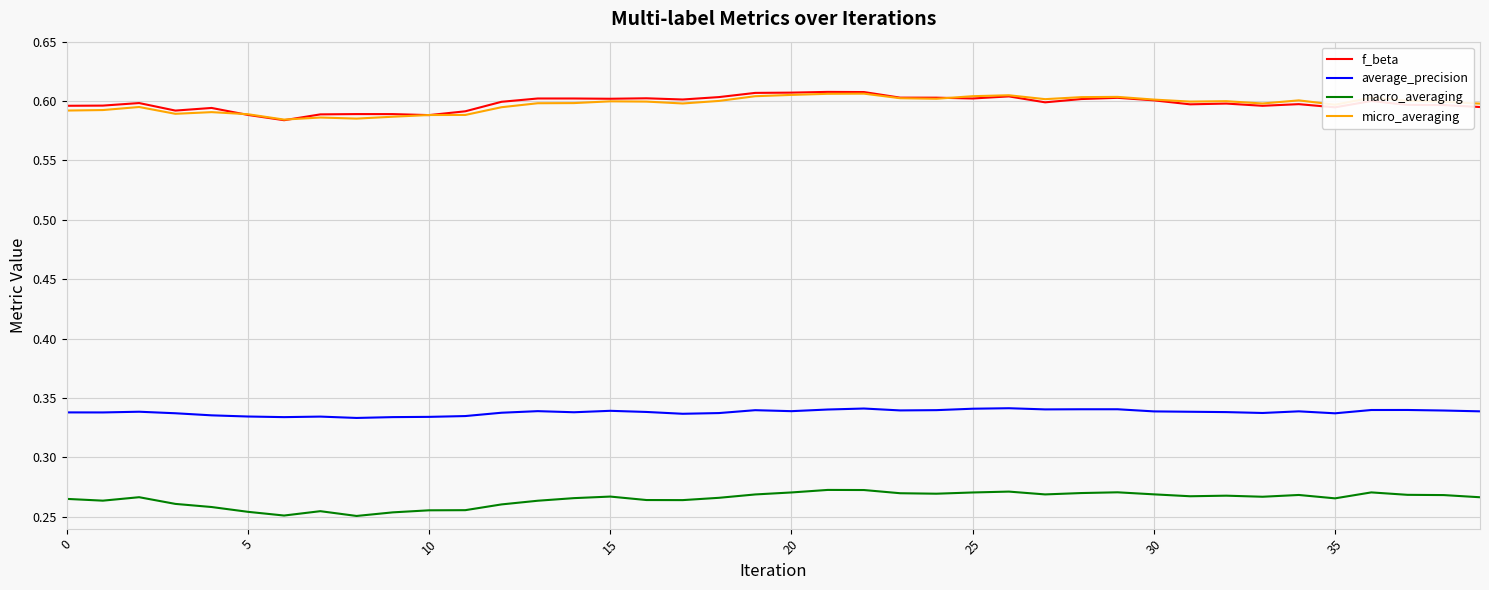

True or false: f_beta and average_precision cross at least once.

False